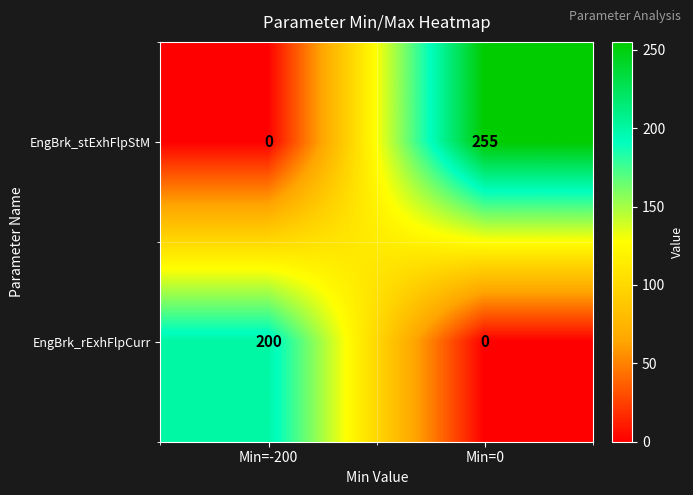

At Min=0, list the series in order from smallest to largest.

EngBrk_rExhFlpCurr, EngBrk_stExhFlpStM